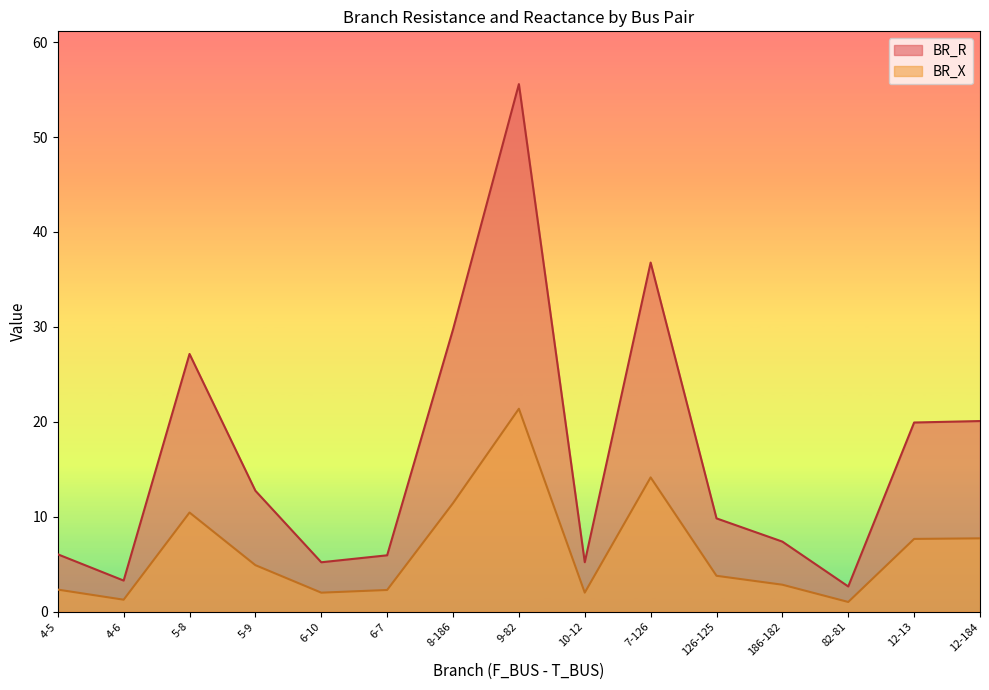

Count the number of categories in the chart.

15